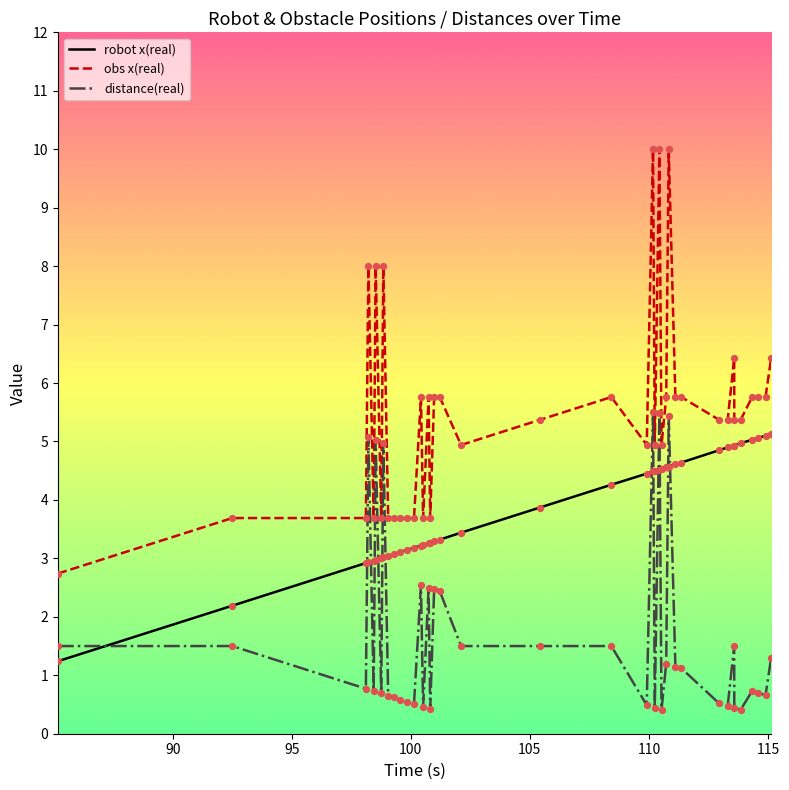

Which series has the largest range (max minus min)?

obs x(real)